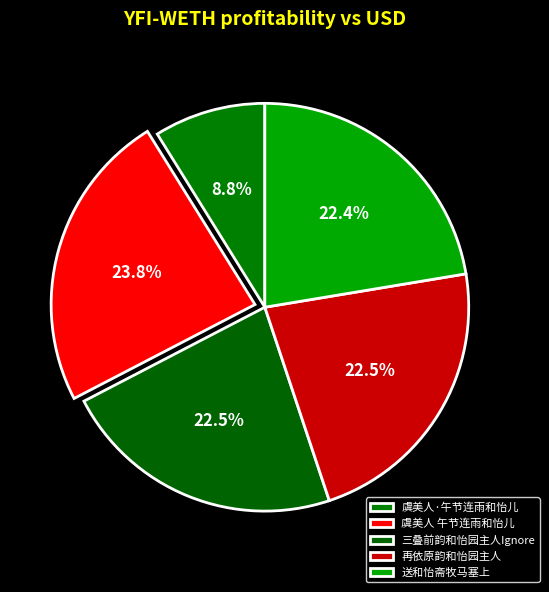

How many slices are in this pie chart?

5